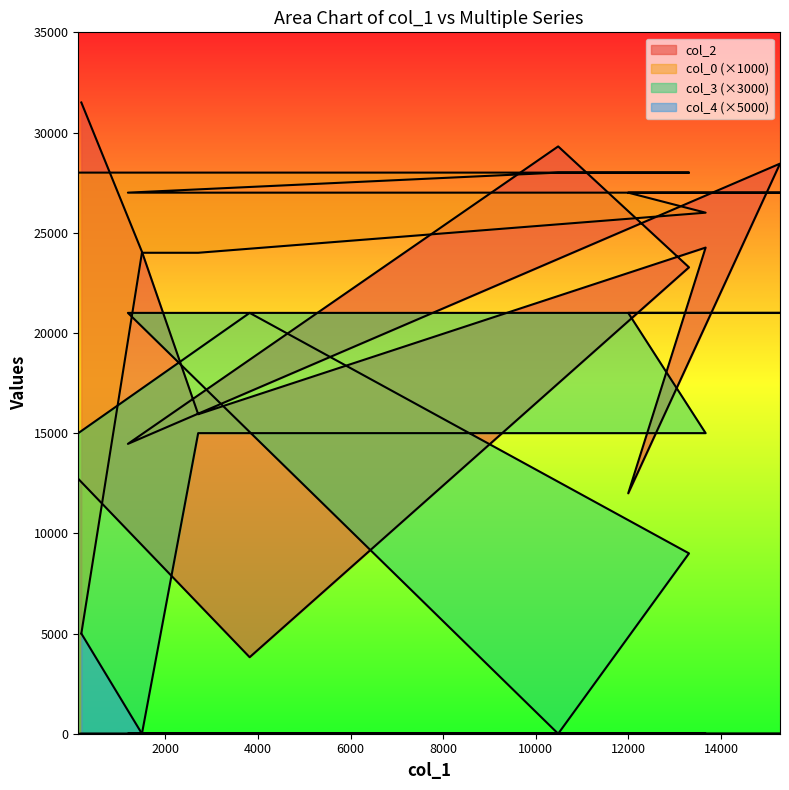

Which has a higher value, 13309 or 1188?

13309